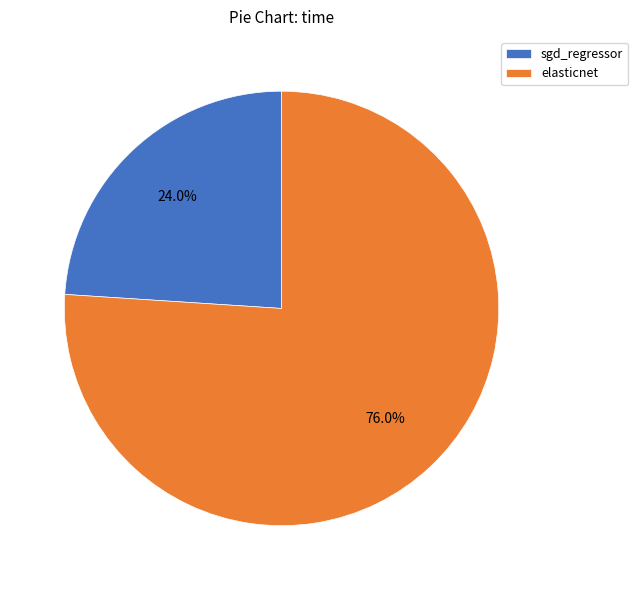

Count the number of slices in the pie.

2